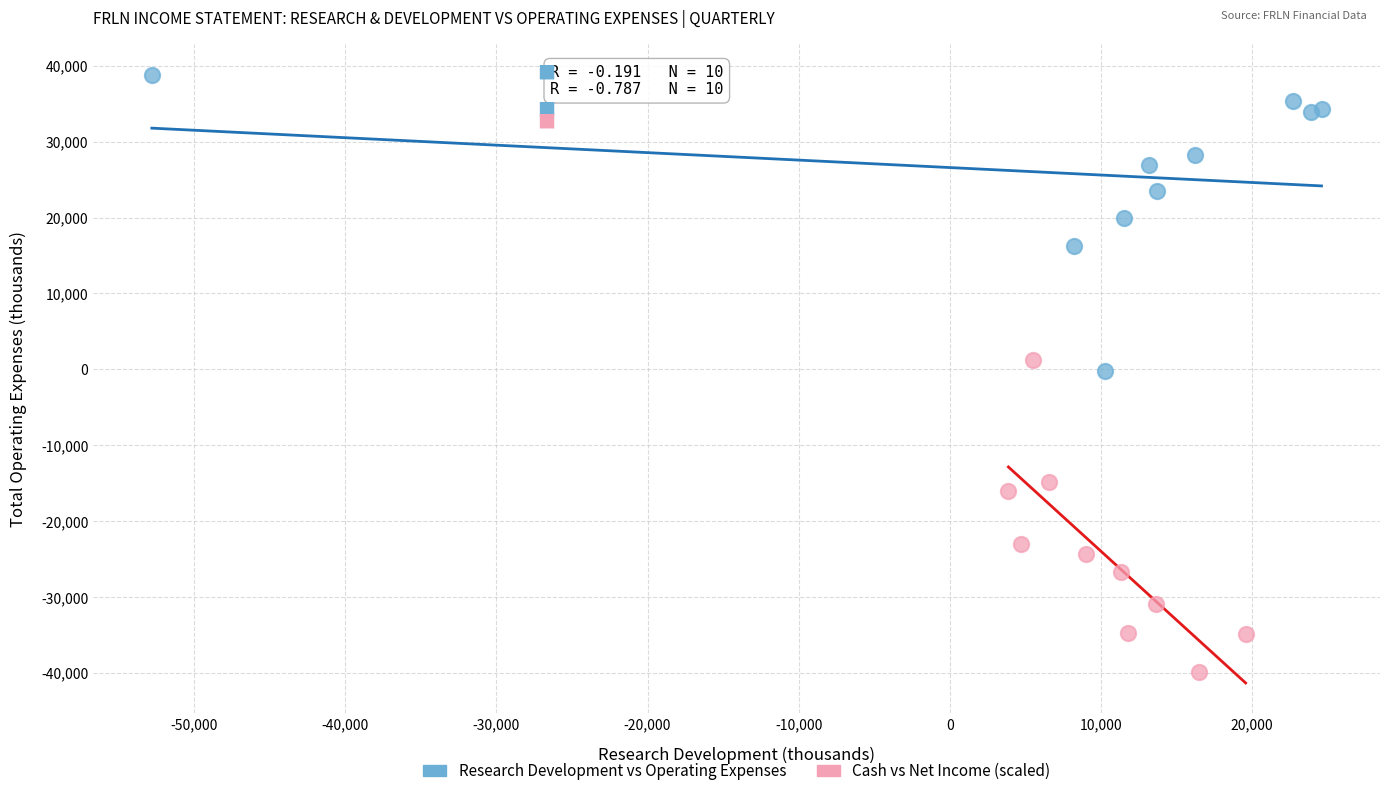

Which series contains the highest Y value?

Research Development vs Operating Expenses